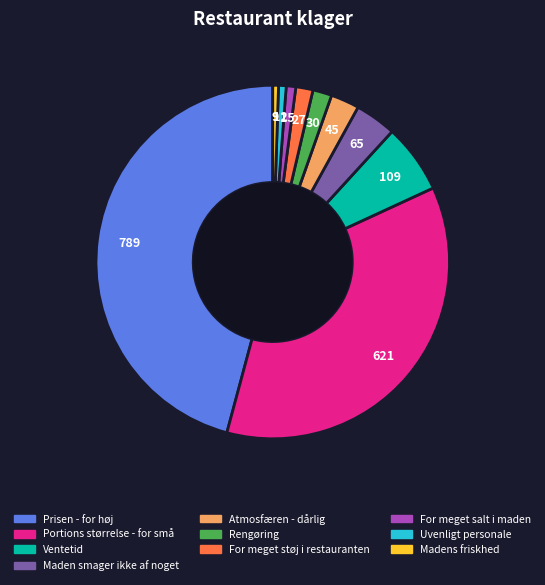

Which category has the biggest portion of the pie?

Prisen - for høj